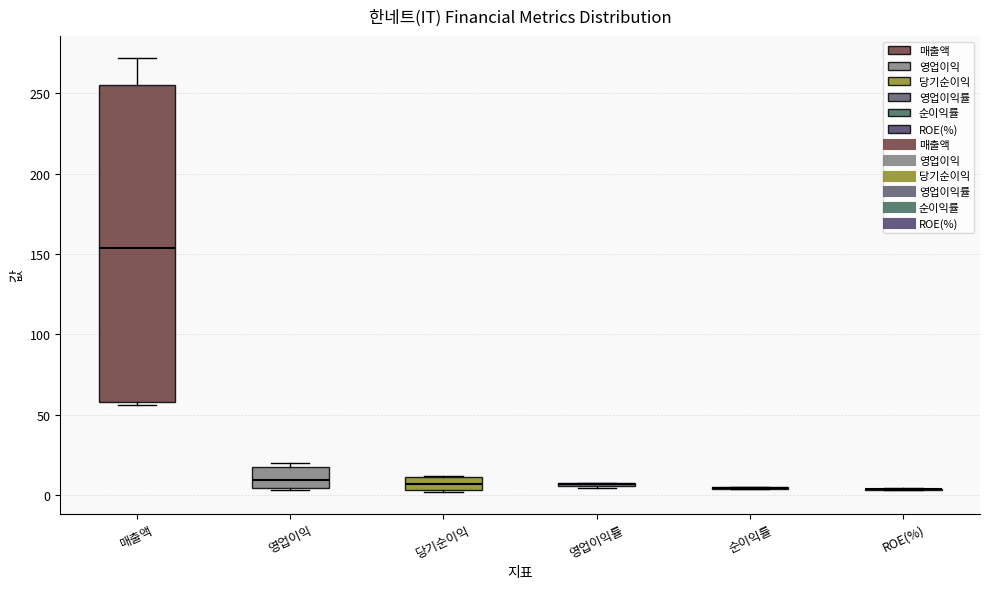

Reading left to right, read every box against the y-axis: the position of its median line, the range the box covers, and the ends of its whiskers. The values are not printed on the chart, so give them approximately, as read against the axis.

매출액: median 155, box 60 to 255, whiskers 55 to 270
영업이익: median 10, box 5 to 20, whiskers 5 to 20 (just above the box's upper edge)
당기순이익: median 5 (inside the box), box 5 to 10, whiskers 0 to 10
영업이익률: box collapsed to a line at 5, whiskers 5 to 10
순이익률: box collapsed to a line at 5, whiskers 5 to 5
ROE(%): box collapsed to a line at 5, whiskers 5 to 5